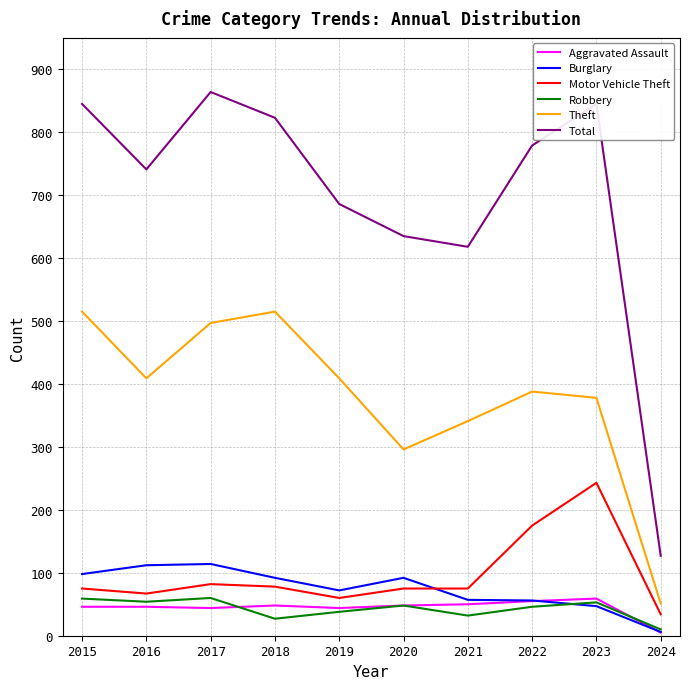

Which series changed the most between 2017 and 2021?

Total